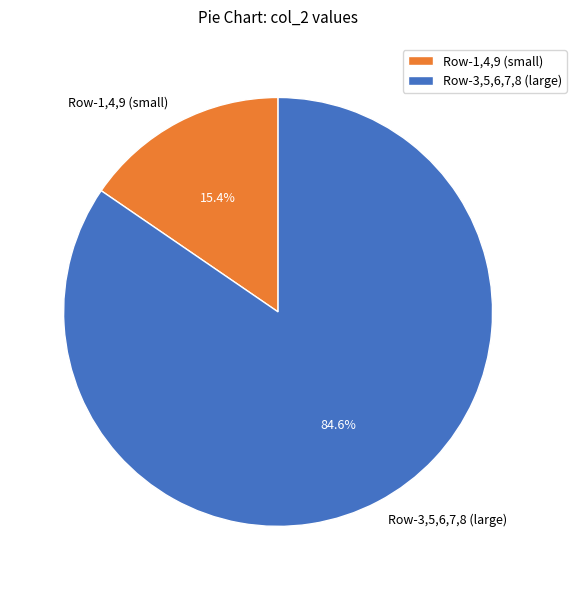

Is the sum of Row-1,4,9 (small) and Row-3,5,6,7,8 (large) greater than half?

Yes